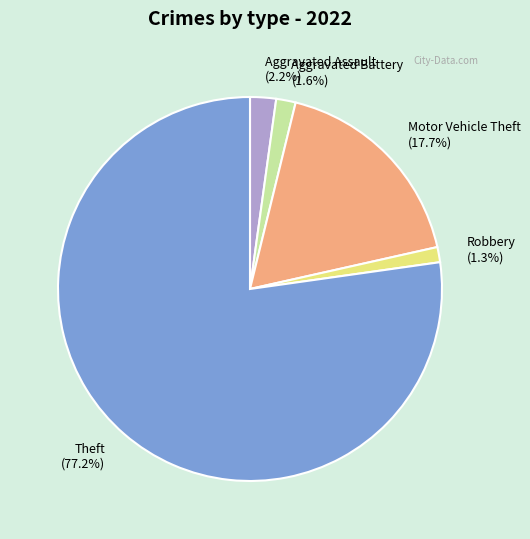

To the nearest percent, what is the difference between the Theft and Aggravated Assault slice percentages?

75%